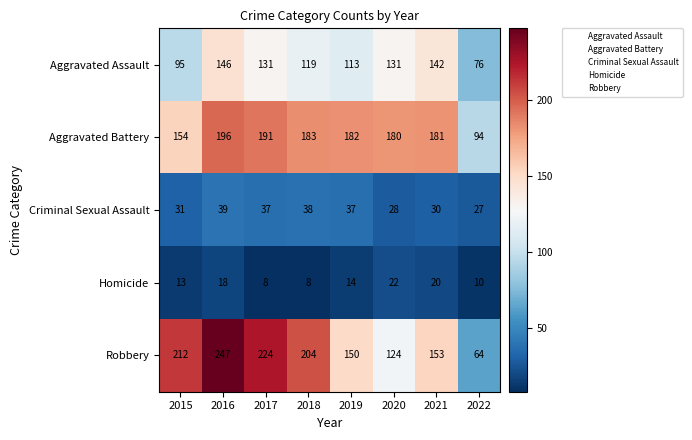

What is the average value of the Criminal Sexual Assault series?

33